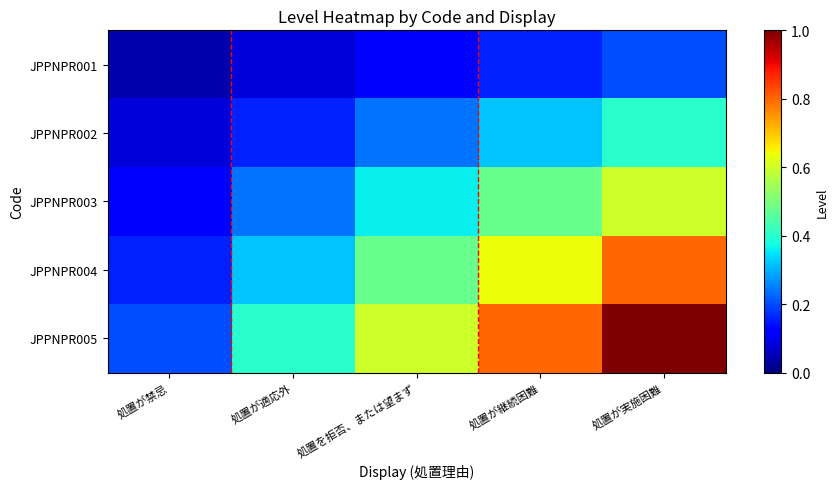

Reading left to right, list all the values displayed in this chart.

JPPNPR001: 処置が禁忌=0.0	処置が適応外=0.1	処置を拒否、または望まず=0.1	処置が継続困難=0.2	処置が実施困難=0.2
JPPNPR002: 処置が禁忌=0.1	処置が適応外=0.2	処置を拒否、または望まず=0.2	処置が継続困難=0.3	処置が実施困難=0.4
JPPNPR003: 処置が禁忌=0.1	処置が適応外=0.2	処置を拒否、または望まず=0.4	処置が継続困難=0.5	処置が実施困難=0.6
JPPNPR004: 処置が禁忌=0.2	処置が適応外=0.3	処置を拒否、または望まず=0.5	処置が継続困難=0.6	処置が実施困難=0.8
JPPNPR005: 処置が禁忌=0.2	処置が適応外=0.4	処置を拒否、または望まず=0.6	処置が継続困難=0.8	処置が実施困難=1.0